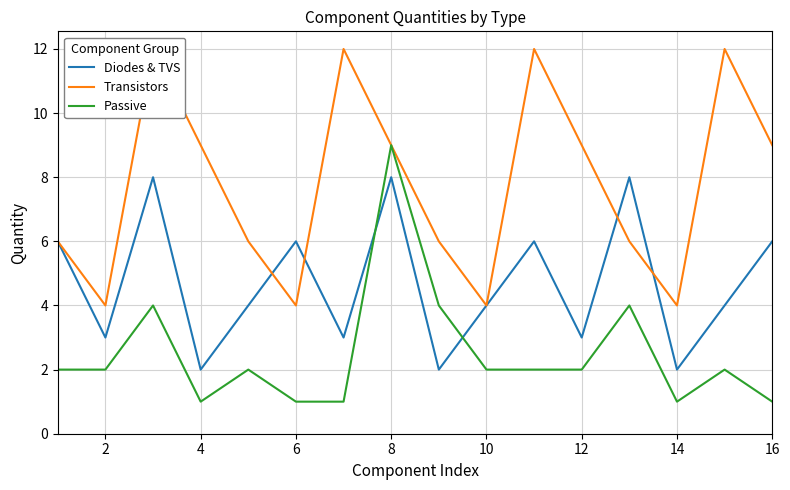

In Diodes & TVS, how many points are lower than both neighbors (excluding endpoints)?

6